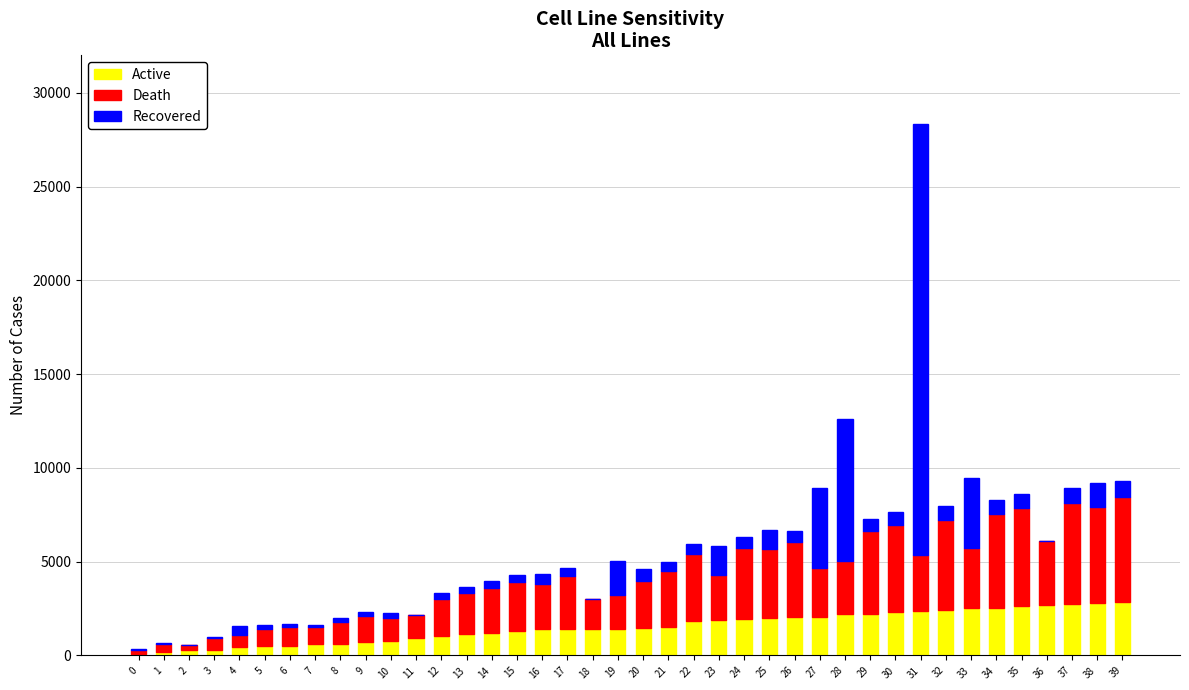

At which category is the sum across all series the highest?

31